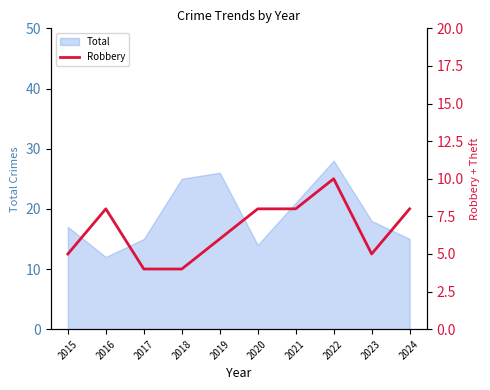

The value at 2021 is 11. True or false?

False